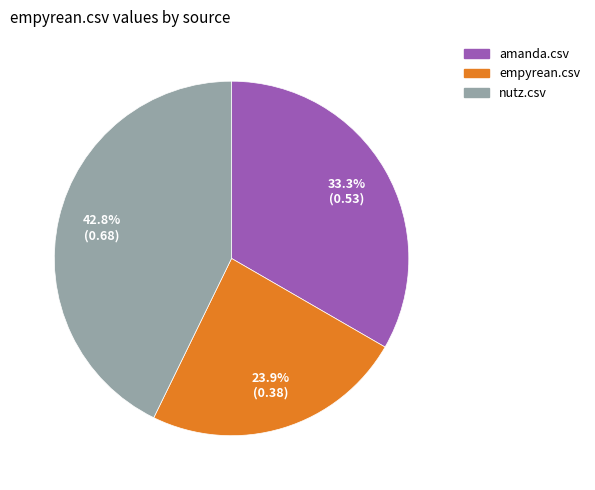

Is empyrean.csv the majority of the pie?

No